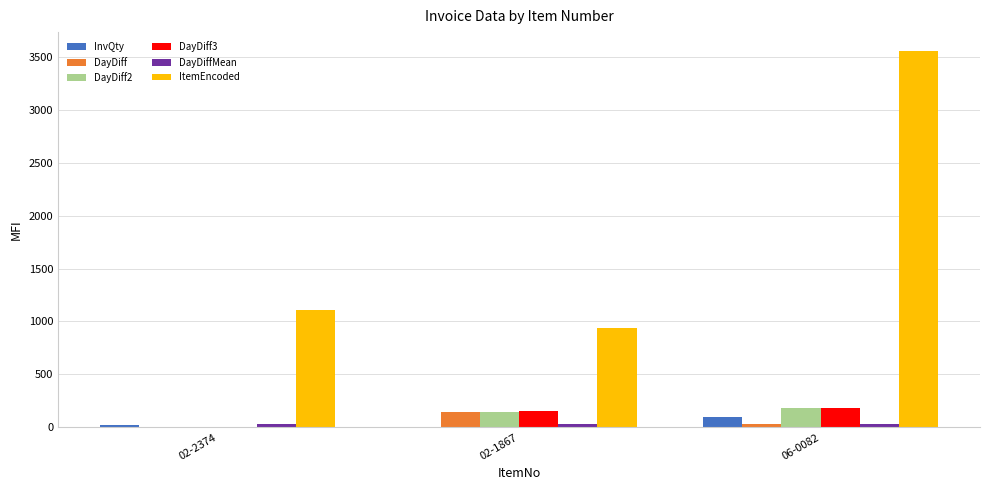

What is the maximum value for DayDiff3?

182.0